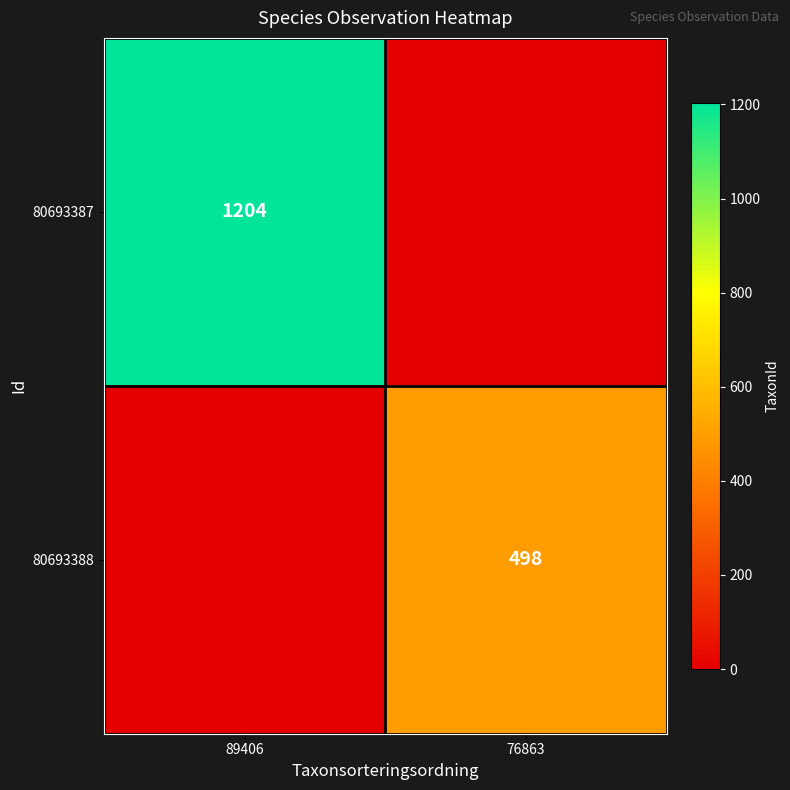

True or false: 80693388 has a value of 498 at 76863.

True